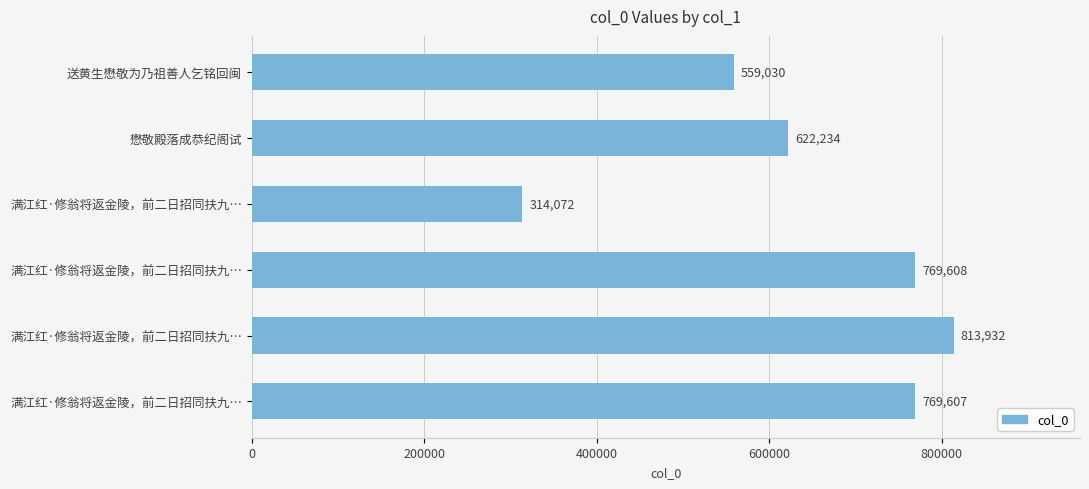

What is the maximum value shown in the chart?

813932